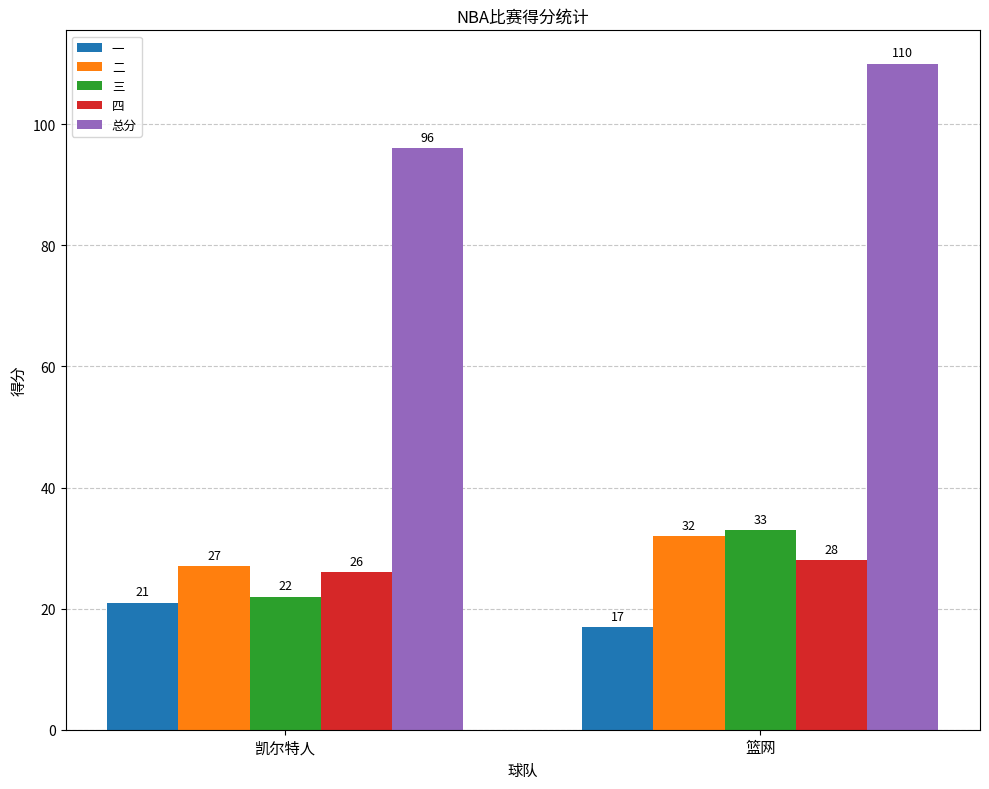

Are the bars horizontal?

No